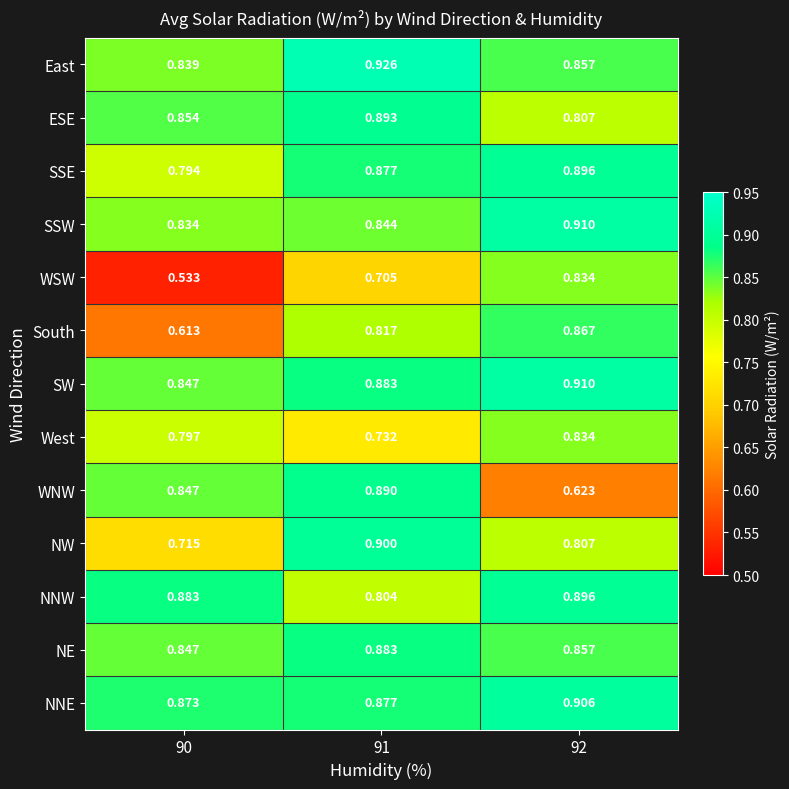

Which series has the largest range (max minus min)?

WSW